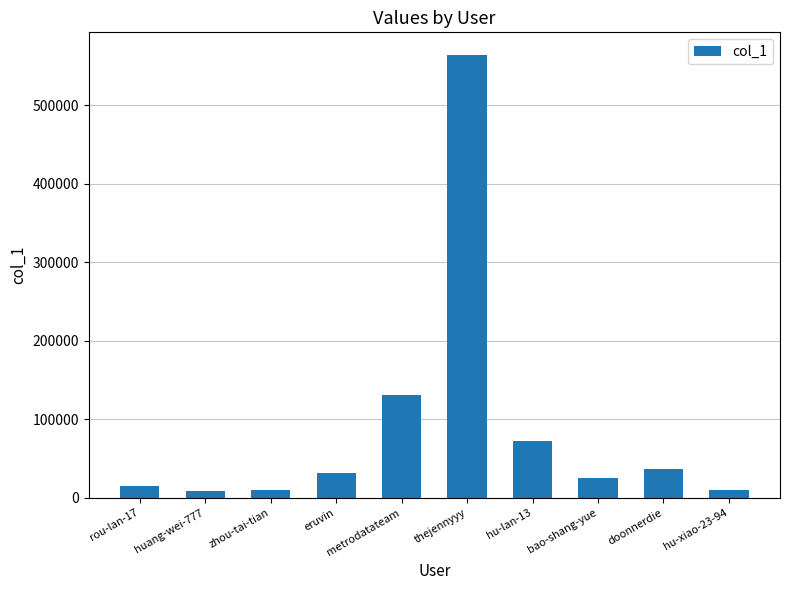

Which label corresponds to the largest value in the chart?

thejennyyy